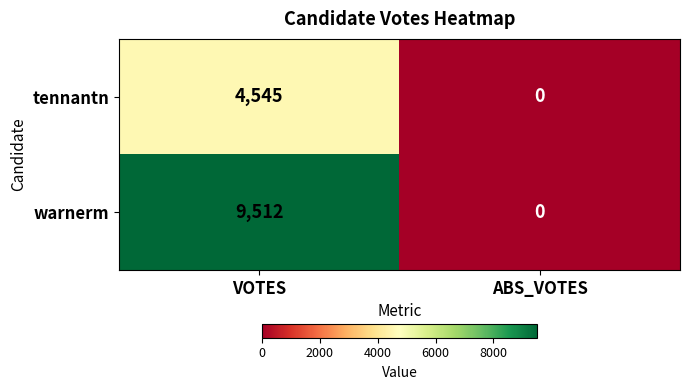

Is it true that tennantn equals 4545 at VOTES?

True